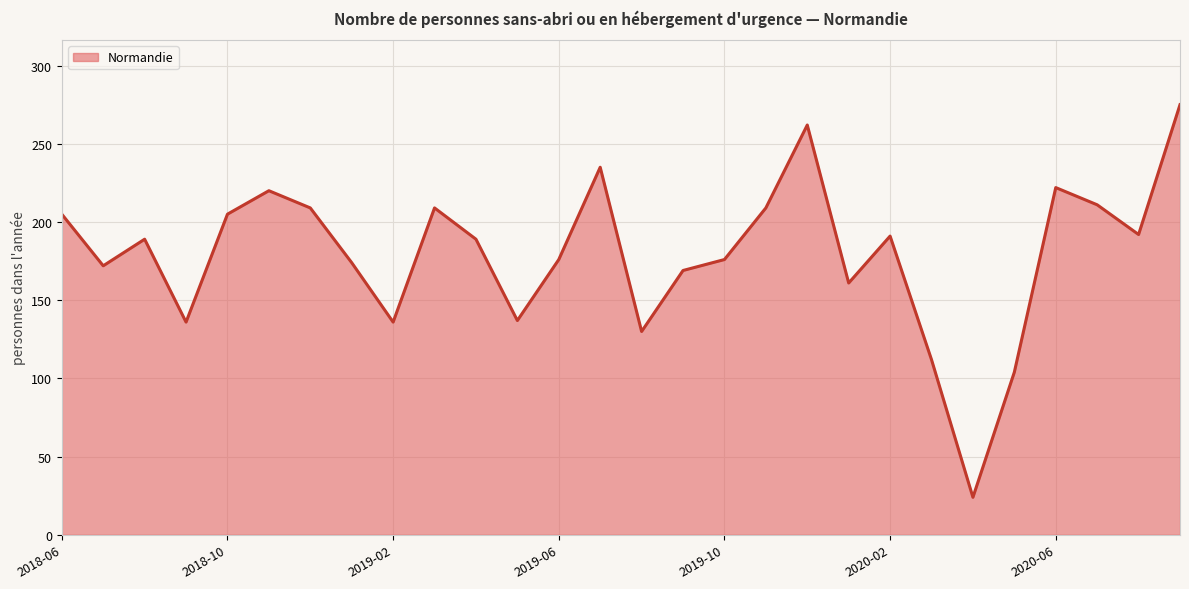

What is the difference between the maximum and minimum values?

251